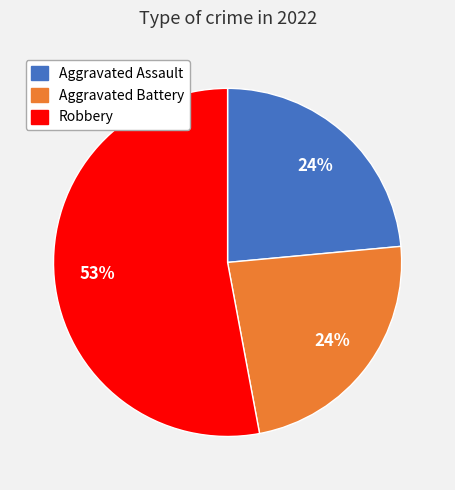

To the nearest percent, what is the average slice percentage?

33%